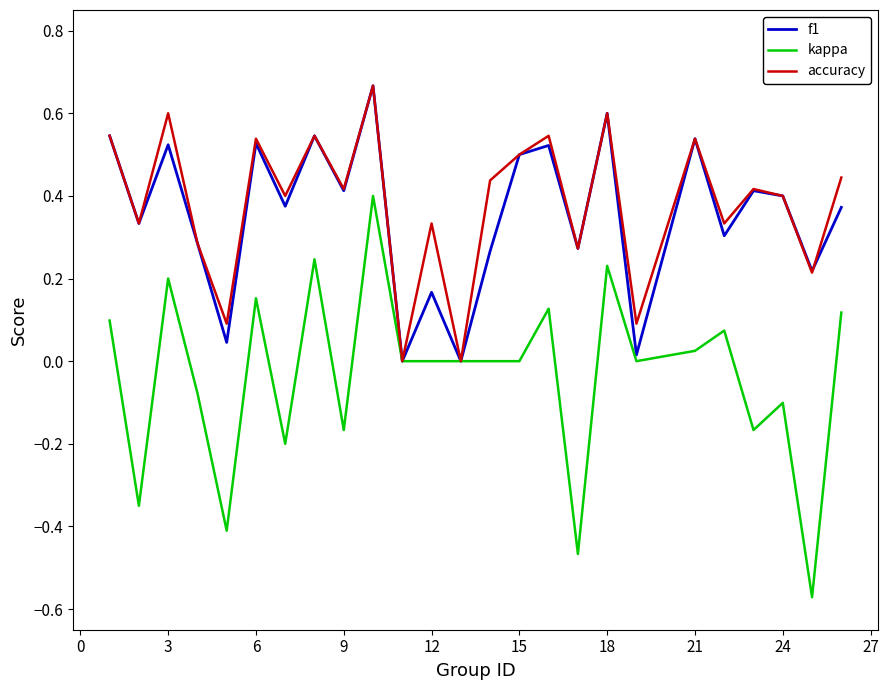

True or false: accuracy has more than 0 interior local peaks.

True